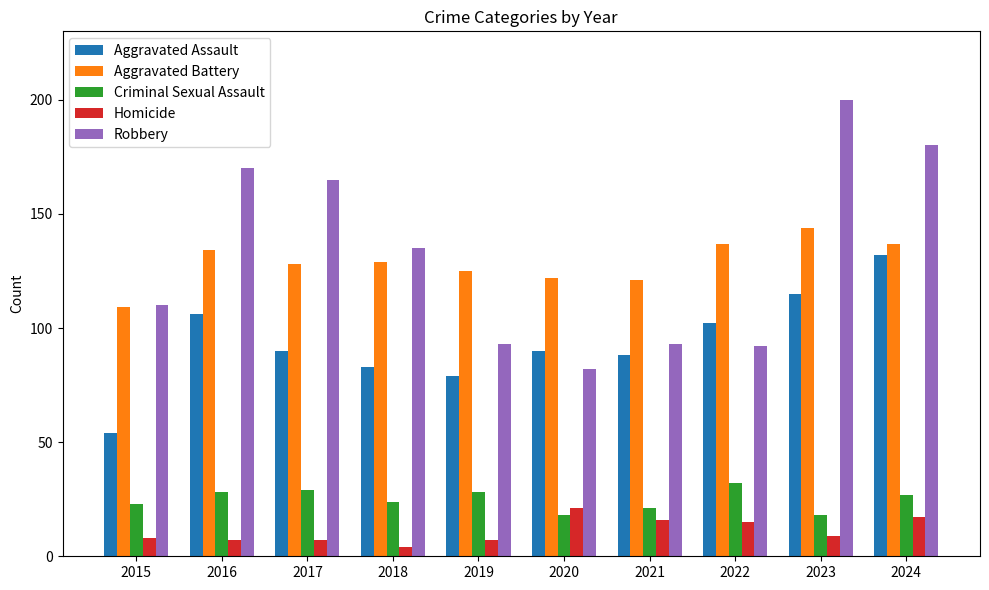

Is it true that Robbery equals 135 at 2018?

True